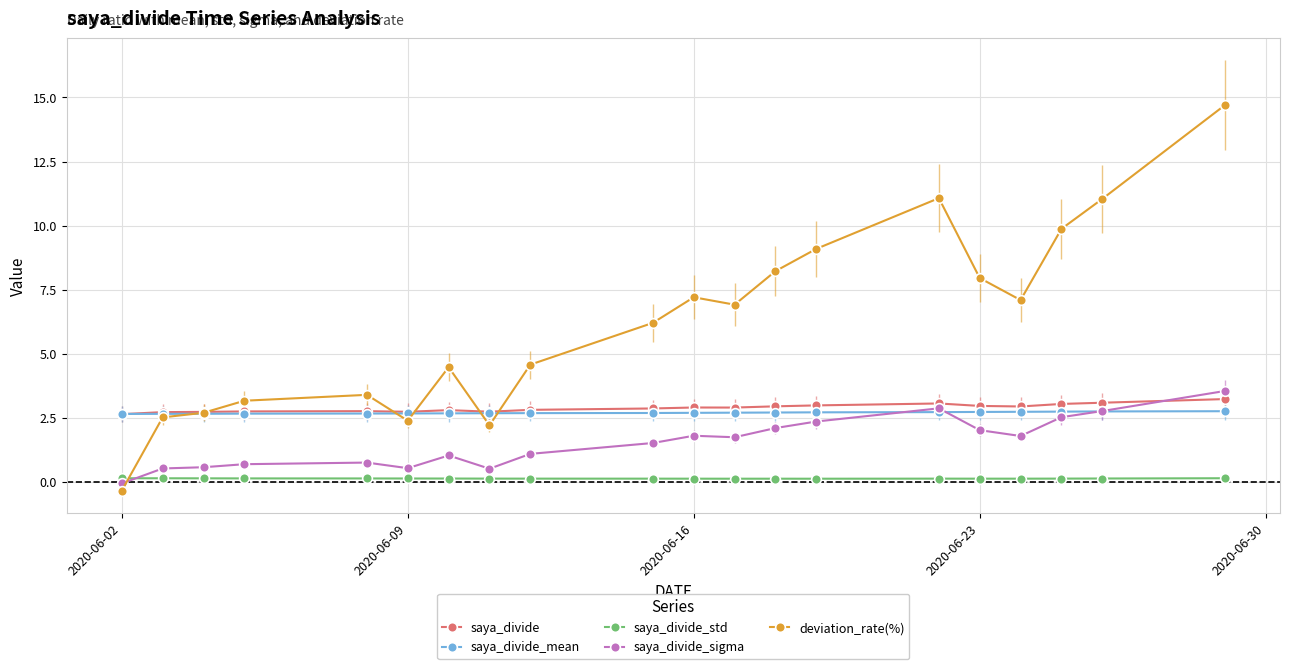

What is the highest value of the saya_divide_std series?

0.1